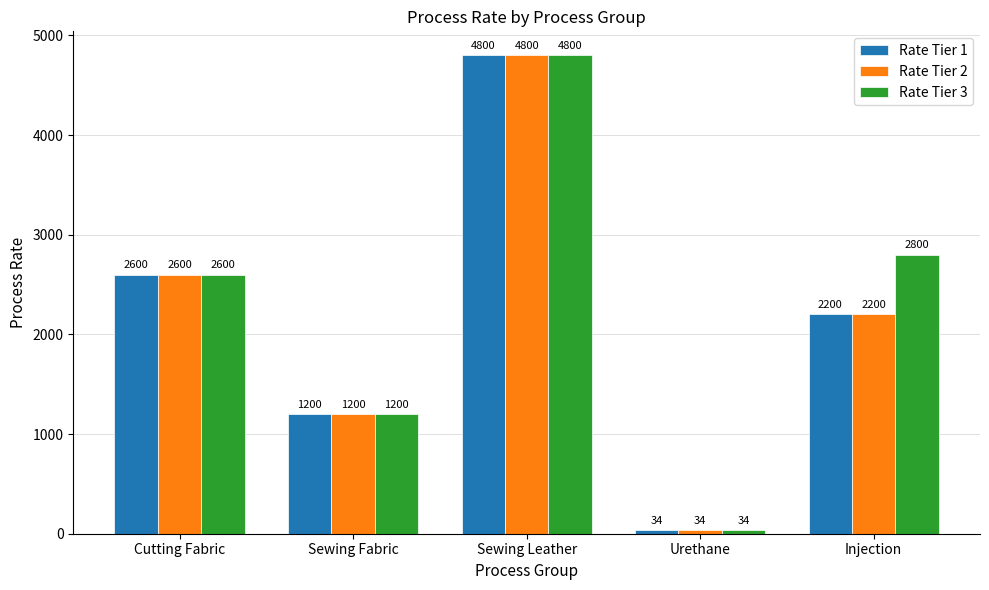

Which label corresponds to the largest value in the chart?

Sewing Leather